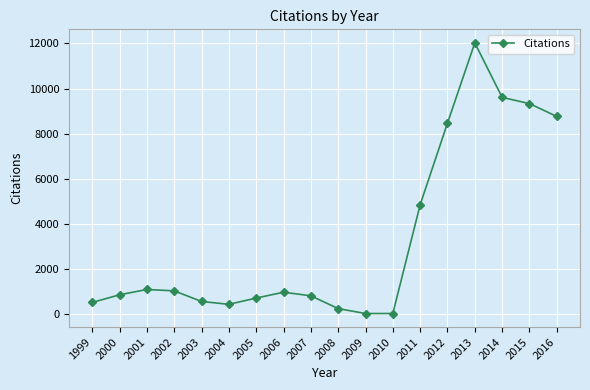

At which category does the chart reach its peak across all series?

2013